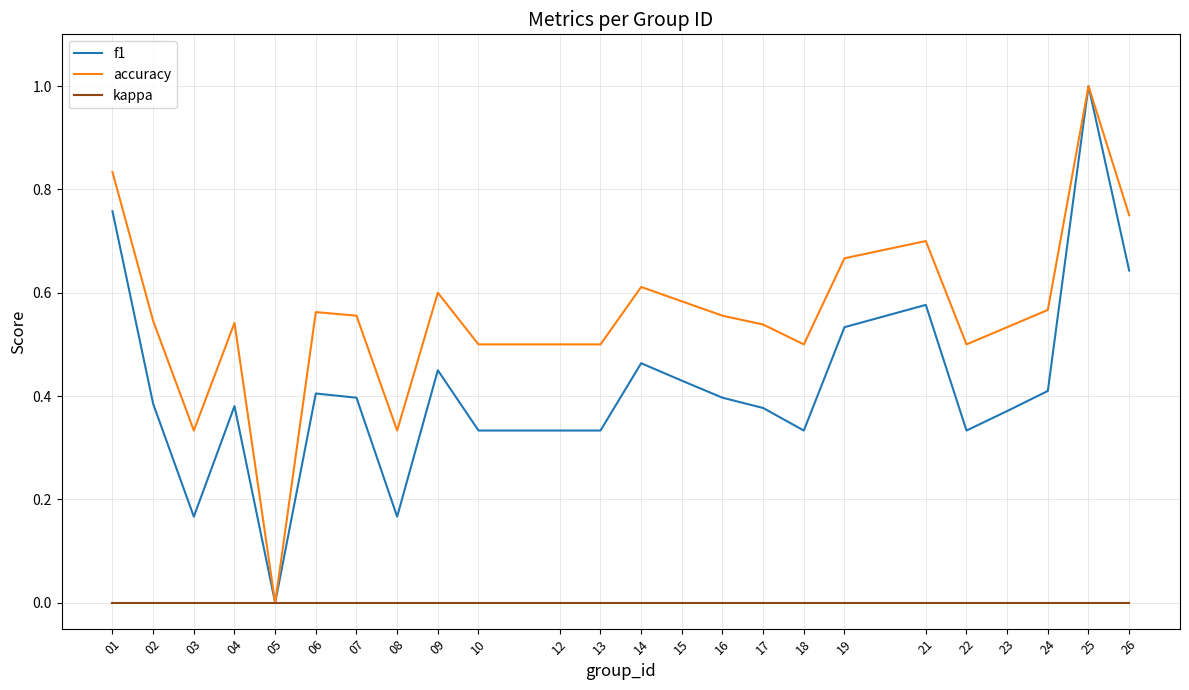

Is the value of accuracy at 25 greater than the value of kappa at 12?

Yes